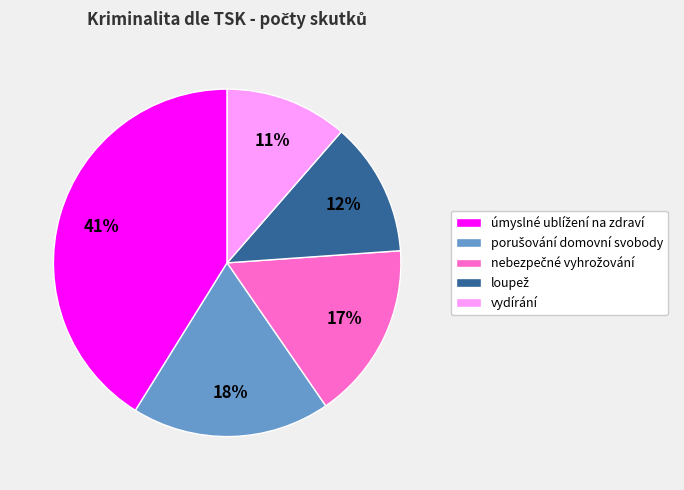

How many slices are in this pie chart?

5